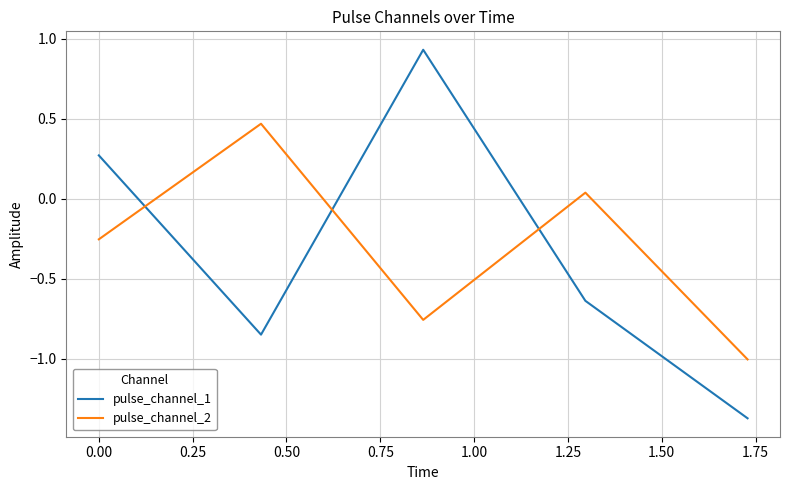

What is the difference between the second highest and minimum values in the pulse_channel_2 series?

1.0